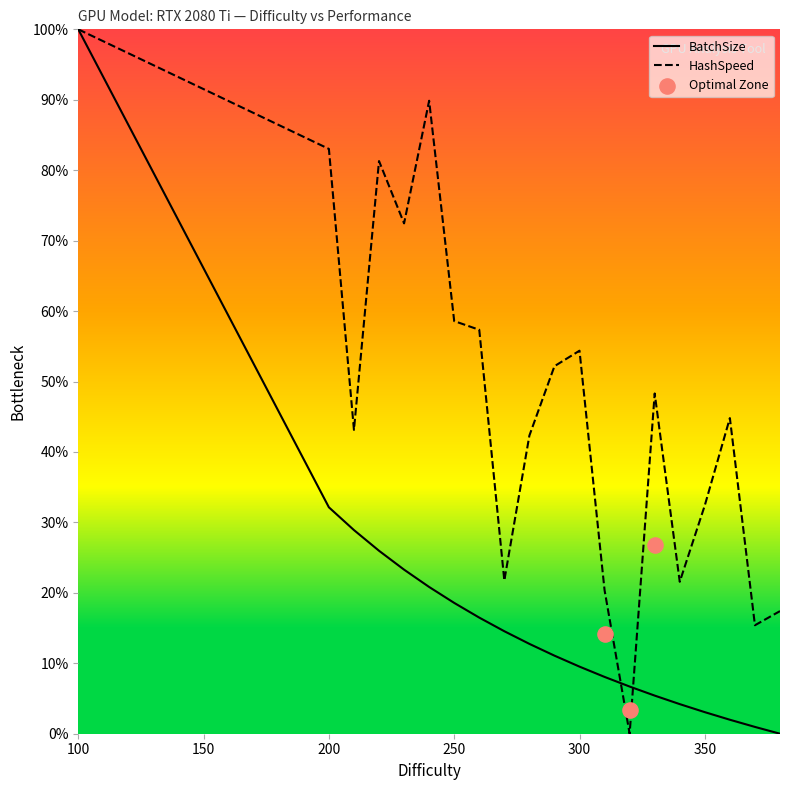

Is the value of HashSpeed at 330 greater than the value of BatchSize at 270?

Yes